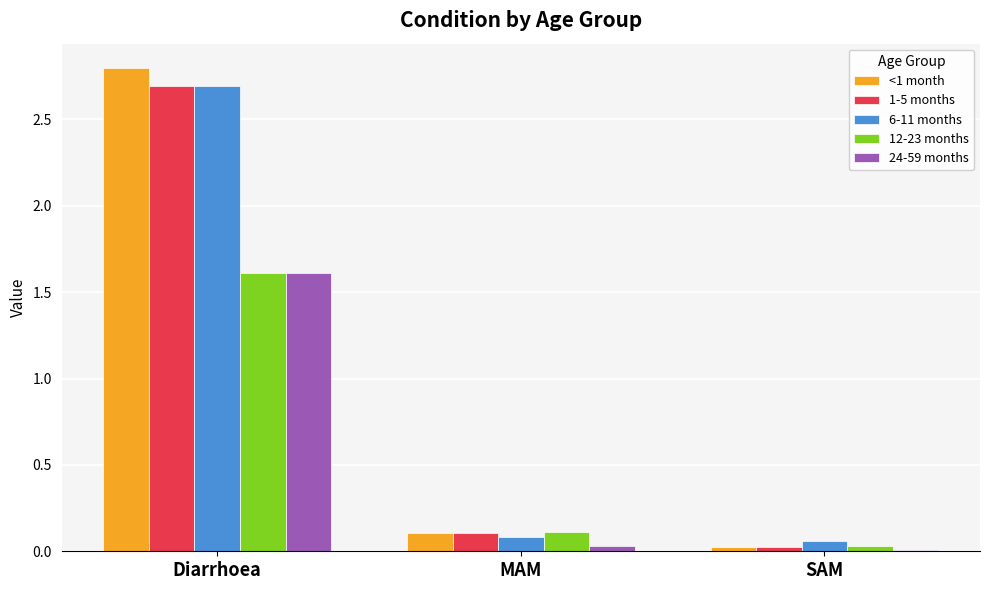

What is the difference between the 6-11 months values at SAM and Diarrhoea?

2.6